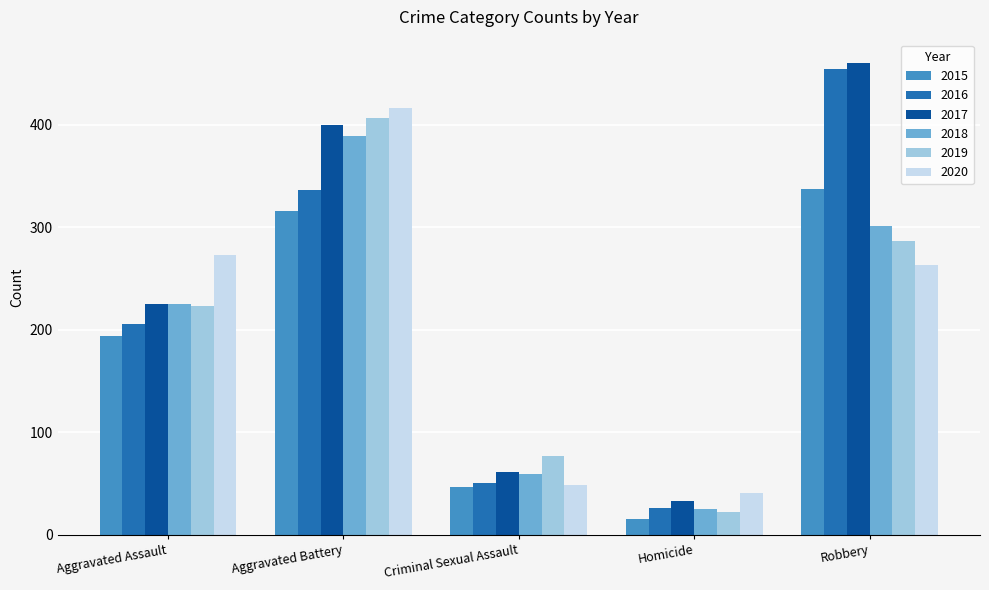

Reading right to left, what are all the values shown in this chart?

2015: 337	15	46	316	194
2016: 454	26	50	336	206
2017: 460	33	61	400	225
2018: 301	25	59	389	225
2019: 287	22	77	407	223
2020: 263	41	48	416	273